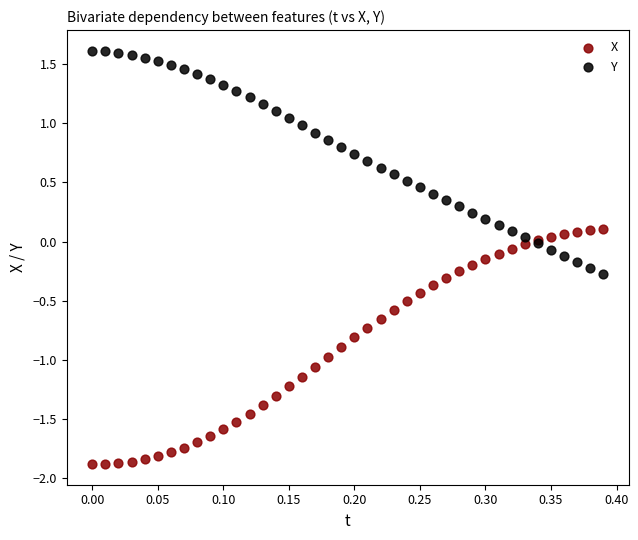

Which series reaches the minimum Y coordinate?

X